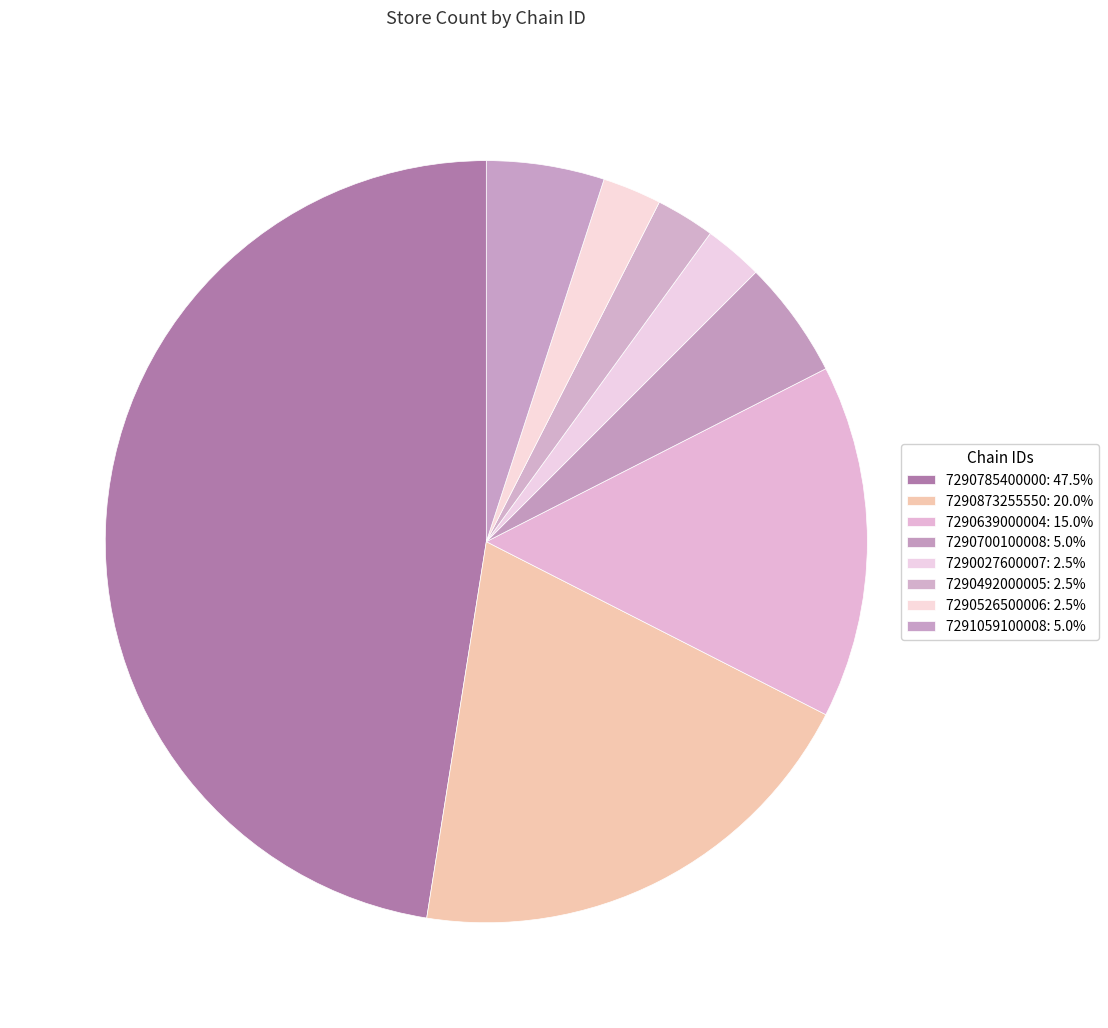

Count the number of slices in the pie.

8